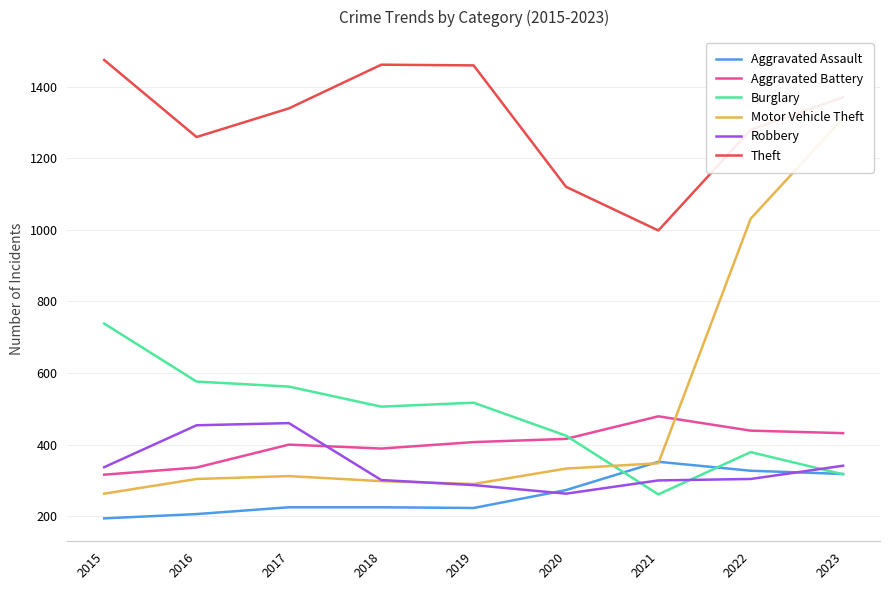

In Theft, how many points are higher than both neighbors (excluding endpoints)?

1